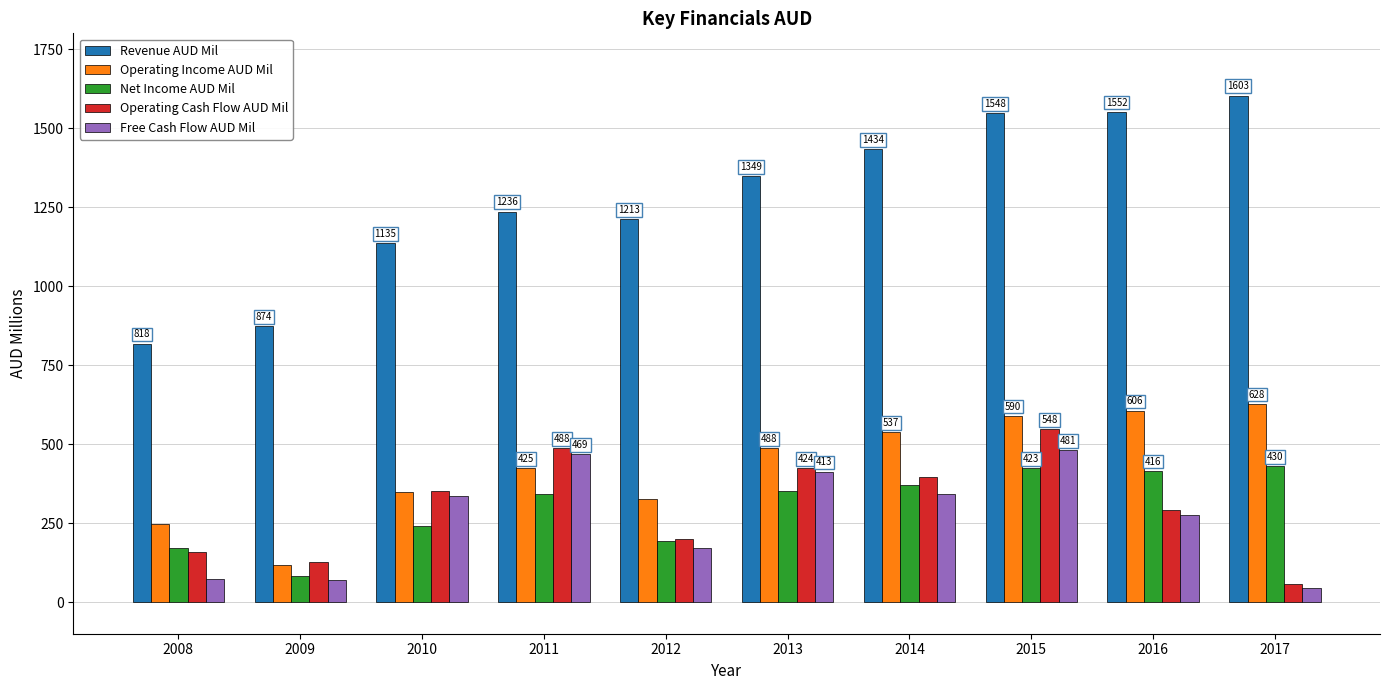

Reading left to right, list all the values displayed in this chart.

Revenue AUD Mil: 2008=818	2009=874	2010=1135	2011=1236	2012=1213	2013=1349	2014=1434	2015=1548	2016=1552	2017=1603
Operating Income AUD Mil: 2008=246	2009=119	2010=350	2011=425	2012=326	2013=488	2014=537	2015=590	2016=606	2017=628
Net Income AUD Mil: 2008=171	2009=83	2010=242	2011=342	2012=195	2013=352	2014=372	2015=423	2016=416	2017=430
Operating Cash Flow AUD Mil: 2008=158	2009=127	2010=353	2011=488	2012=200	2013=424	2014=395	2015=548	2016=292	2017=58
Free Cash Flow AUD Mil: 2008=72	2009=70	2010=335	2011=469	2012=172	2013=413	2014=342	2015=481	2016=277	2017=46